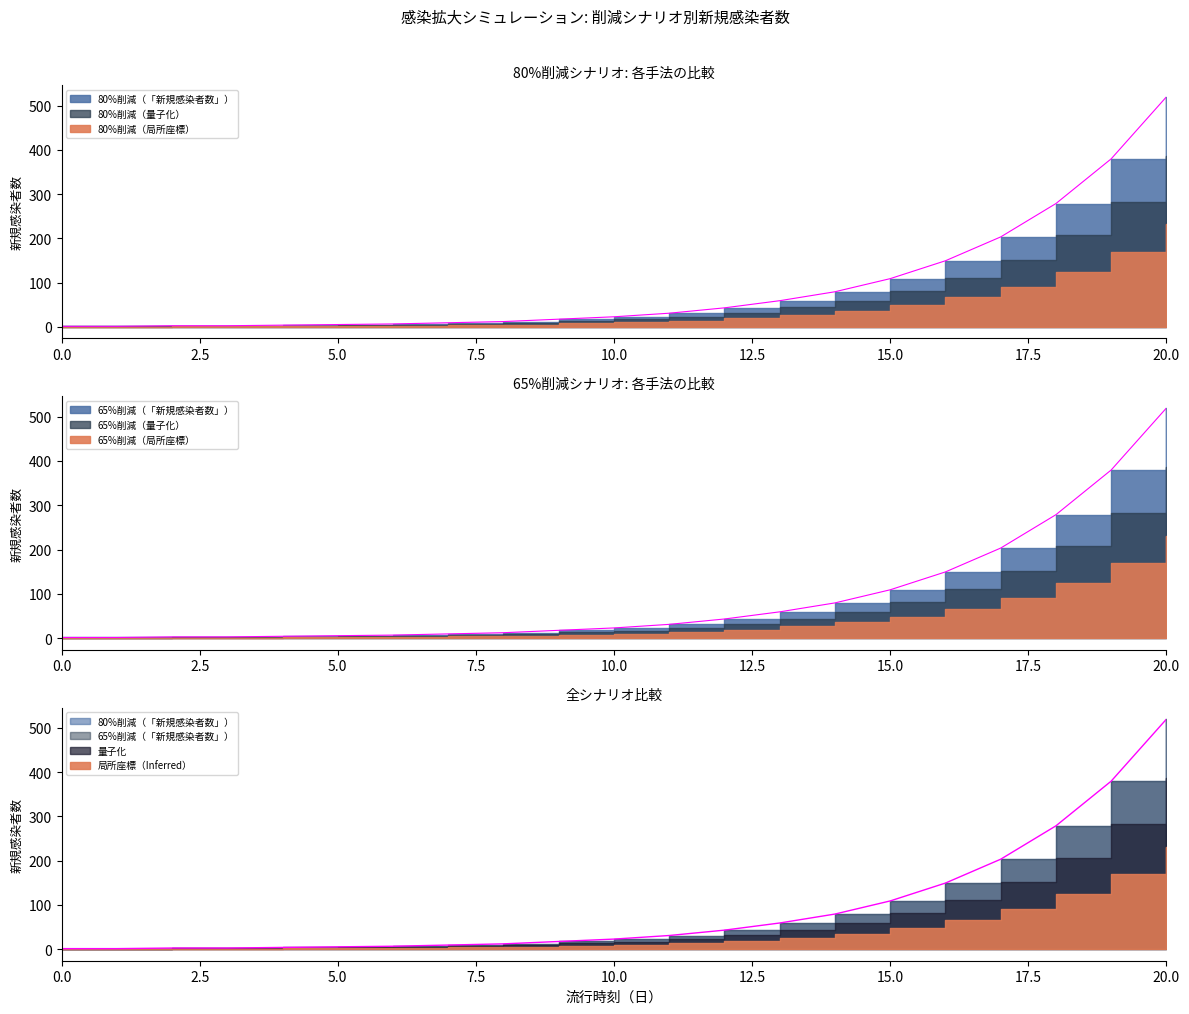

What are all the series names shown in the legend?

80%削減（局所座標）, 80%削減（量子化）, 80%削減（「新規感染者数」）